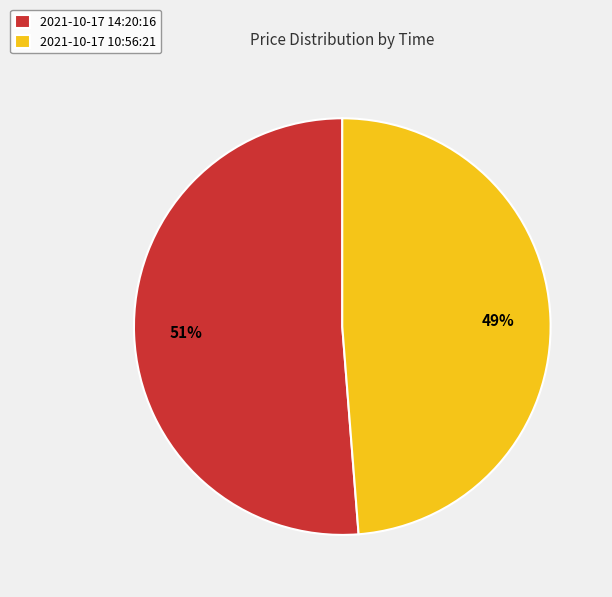

To the nearest percent, what is the combined percentage of 2021-10-17 10:56:21 and 2021-10-17 14:20:16?

100%